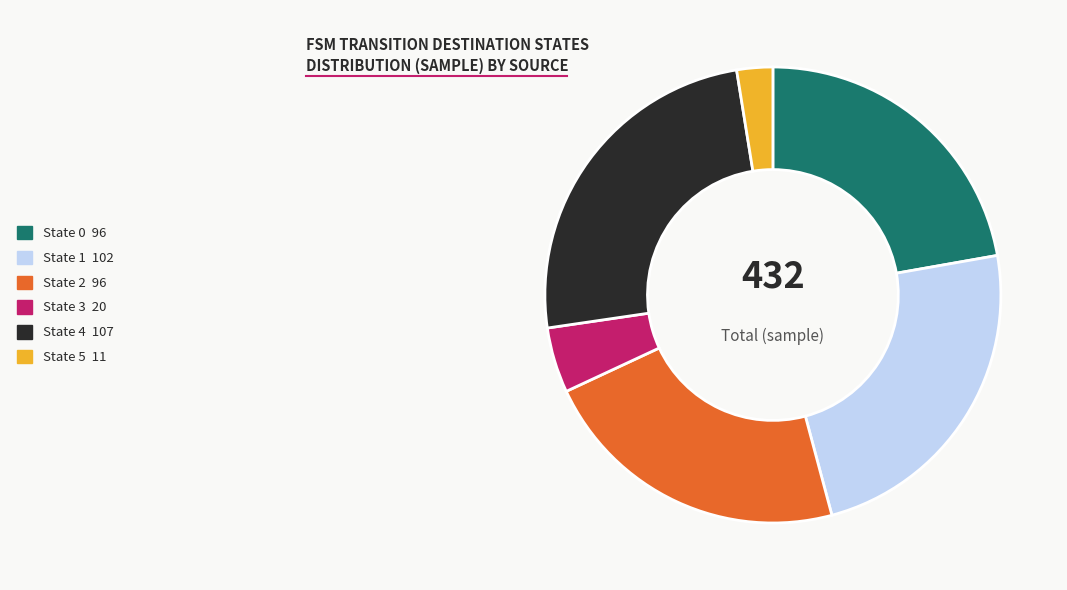

Is there any slice that represents more than half of the pie?

No